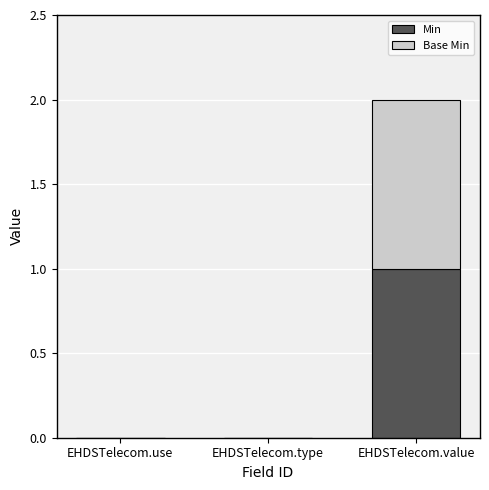

True or false: Min has a value of 1 at EHDSTelecom.value.

True